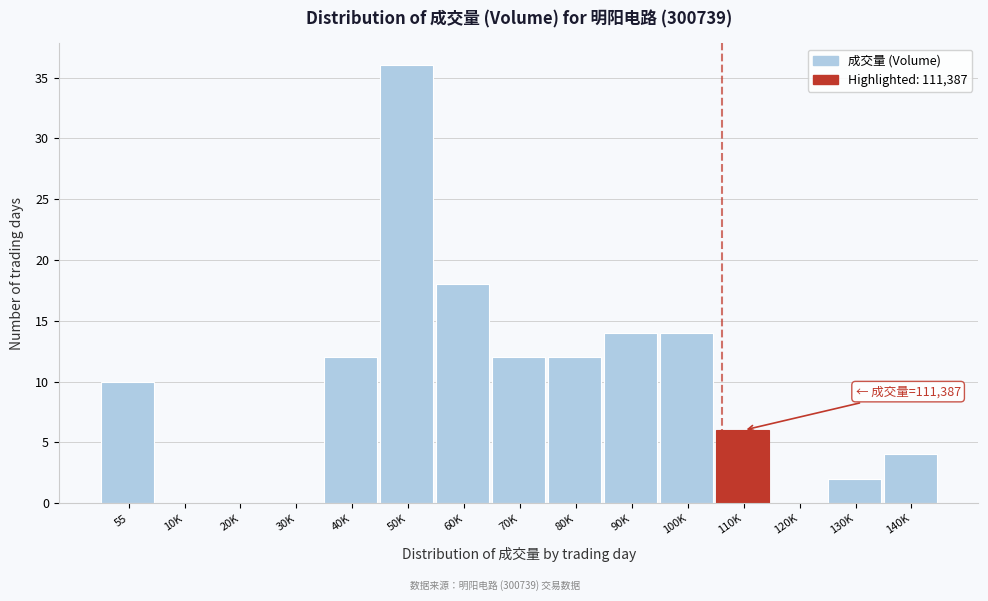

Reading right to left, transcribe all the data shown in this chart.

140K=4	130K=2	120K=0	110K=6	100K=14	90K=14	80K=12	70K=12	60K=18	50K=36	40K=12	30K=0	20K=0	10K=0	55=10